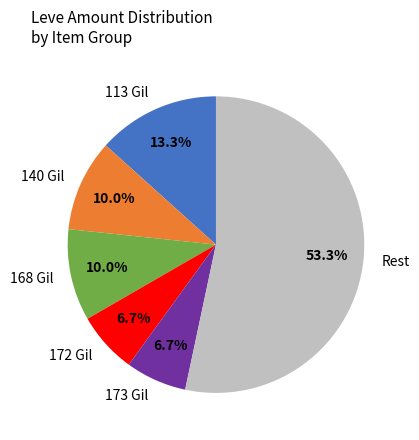

Does any single category account for the majority?

Yes